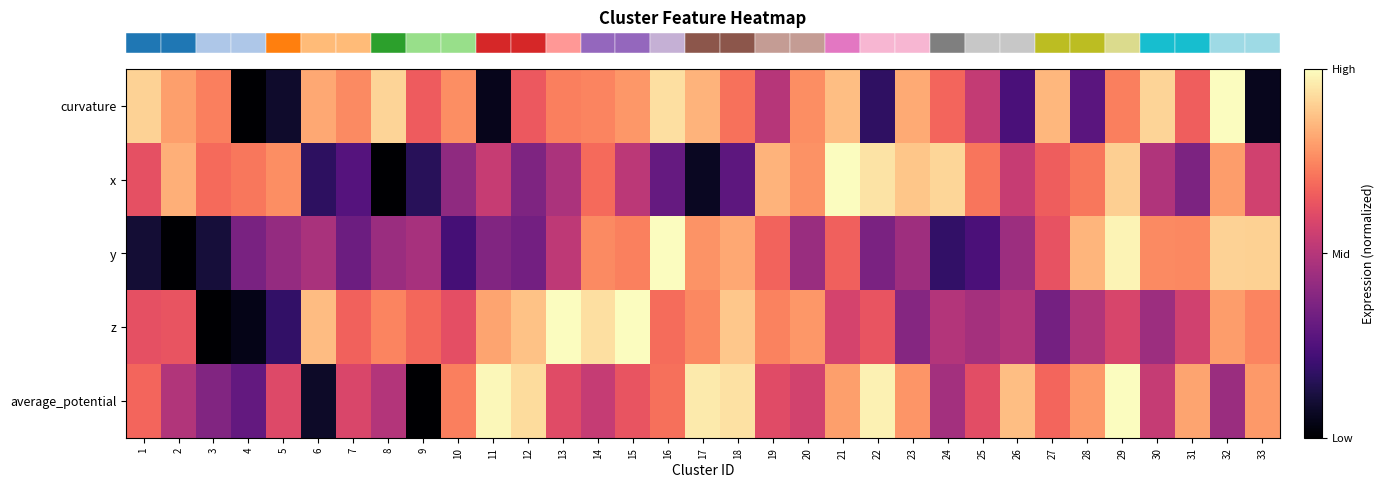

At which category does the chart reach its minimum across all series?

4